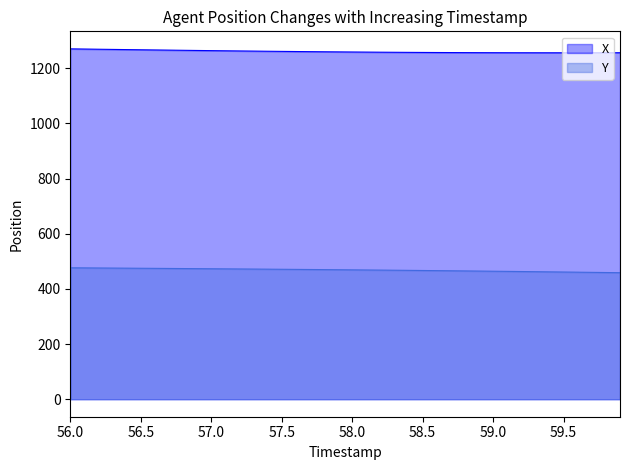

Reading left to right, what are all the values shown in this chart?

X: 56.0=1270.2	56.1=1269.5	56.2=1268.8	56.3=1268.2	56.4=1267.5	56.5=1266.9	56.6=1266.2	56.7=1265.6	56.8=1265.0	56.9=1264.3	57.0=1263.8	57.1=1263.2	57.2=1262.6	57.3=1262.1	57.4=1261.5	57.5=1261.0	57.6=1260.5	57.7=1260.1	57.8=1259.6	57.9=1259.2	58.0=1258.8	58.1=1258.4	58.2=1258.1	58.3=1257.8	58.4=1257.5	58.5=1257.2	58.6=1257.0	58.7=1256.7	58.8=1256.5	58.9=1256.4	59.0=1256.3	59.1=1256.2	59.2=1256.1	59.3=1256.0	59.4=1256.0	59.5=1256.0	59.6=1256.0	59.7=1256.0	59.8=1256.1	59.9=1256.2
Y: 56.0=476.4	56.1=476.1	56.2=475.8	56.3=475.4	56.4=475.1	56.5=474.7	56.6=474.4	56.7=474.0	56.8=473.7	56.9=473.3	57.0=472.9	57.1=472.6	57.2=472.2	57.3=471.8	57.4=471.4	57.5=471.1	57.6=470.7	57.7=470.2	57.8=469.8	57.9=469.4	58.0=469.0	58.1=468.5	58.2=468.1	58.3=467.6	58.4=467.1	58.5=466.6	58.6=466.1	58.7=465.6	58.8=465.1	58.9=464.6	59.0=464.0	59.1=463.4	59.2=462.9	59.3=462.3	59.4=461.7	59.5=461.1	59.6=460.5	59.7=459.9	59.8=459.3	59.9=458.7